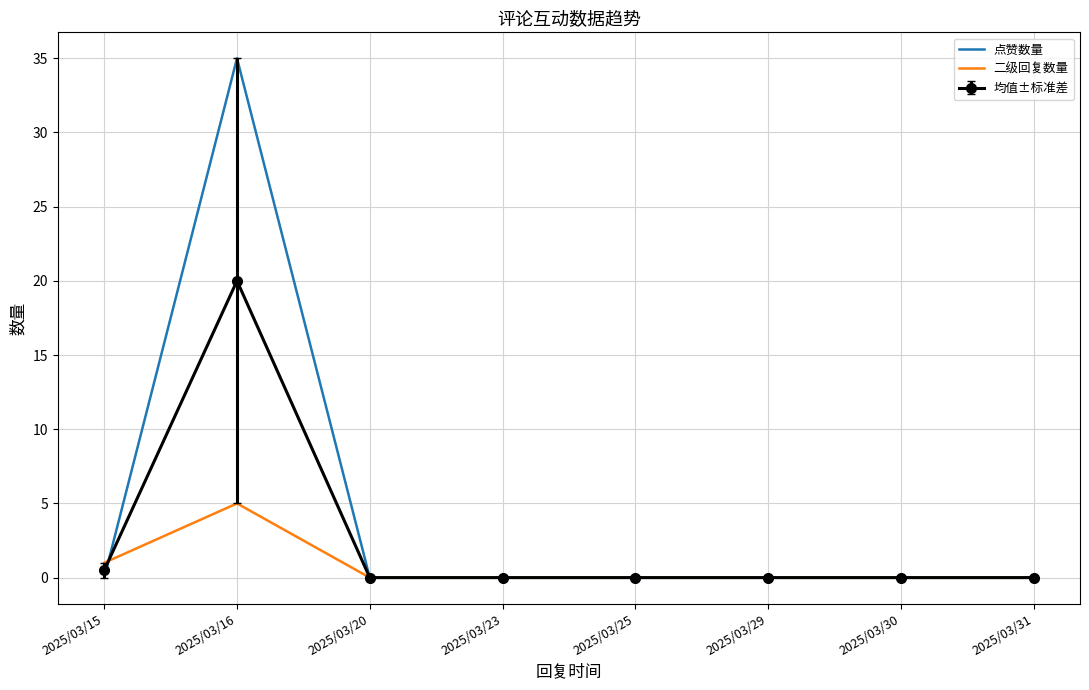

Count the number of categories in the chart.

8